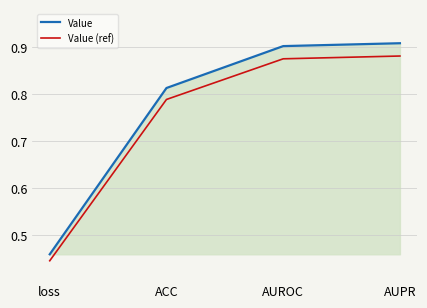

What is the total value across all series at ACC?

1.6